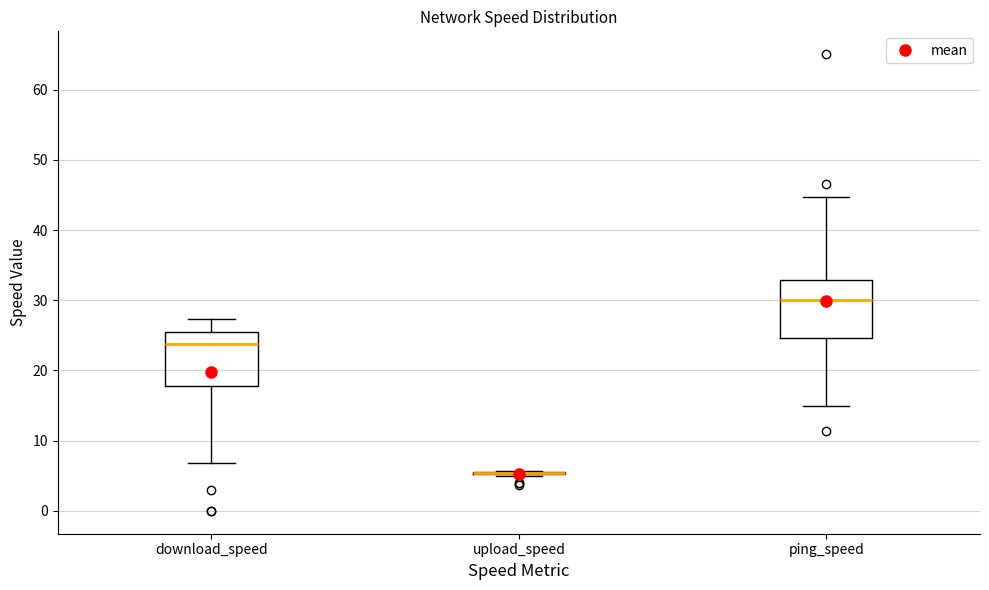

Reading left to right, read every box against the y-axis: the position of its median line, the range the box covers, and the ends of its whiskers. The values are not printed on the chart, so give them approximately, as read against the axis.

download_speed: median 24, box 18 to 26, whiskers 7 to 27
upload_speed: box collapsed to a line at 5, whiskers 5 to 6
ping_speed: median 30, box 25 to 33, whiskers 15 to 45